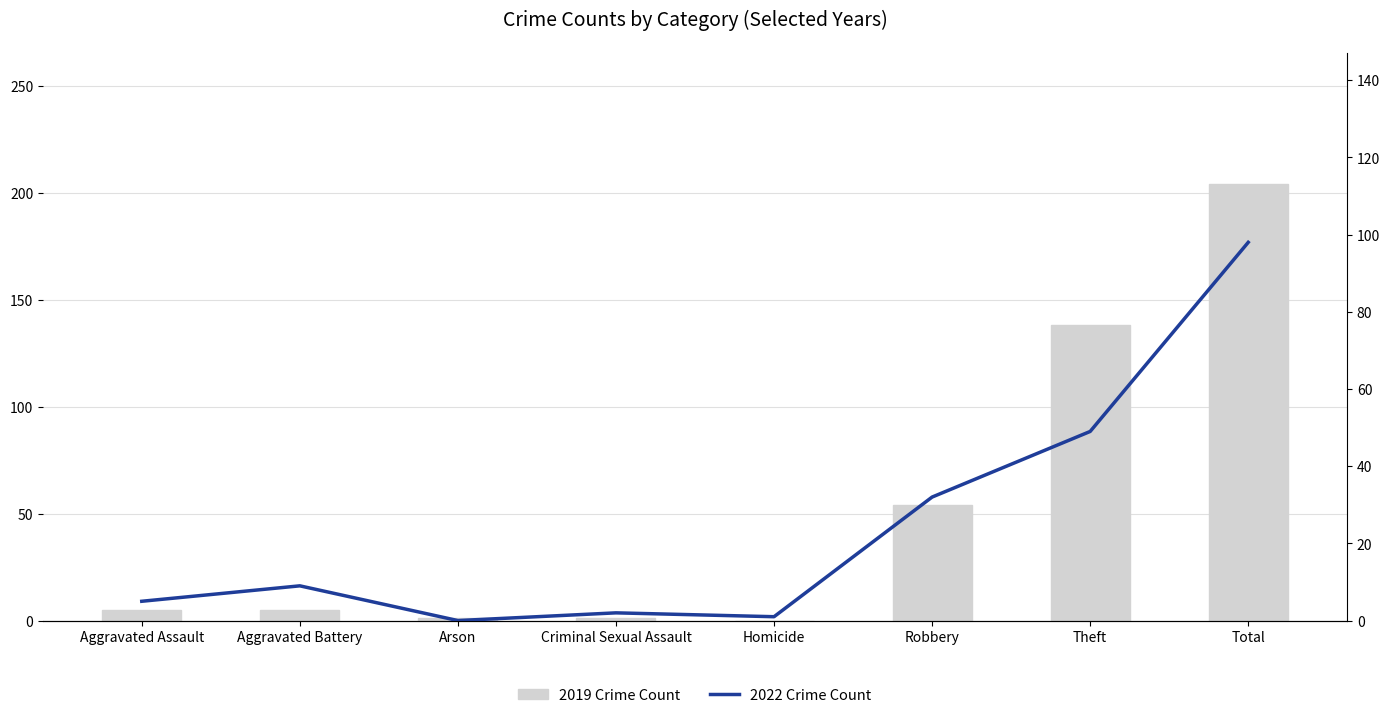

What is the average value of the 2022 Crime Count series?

24